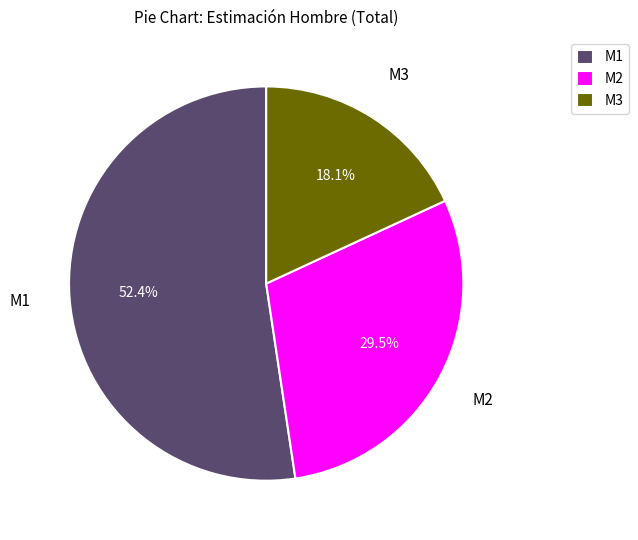

Between M3 and M1, which is larger?

M1